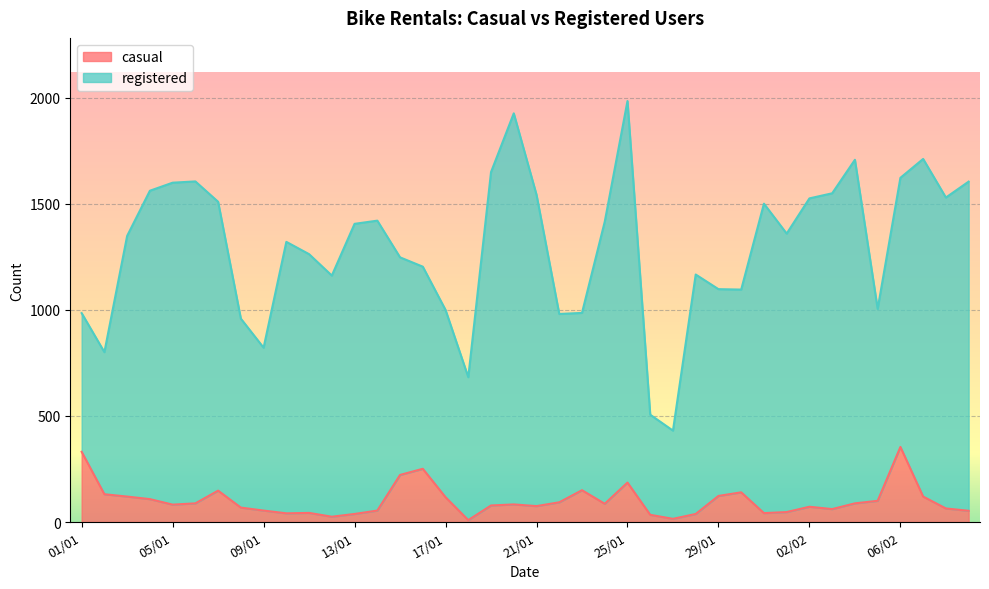

True or false: there are more than 0 points higher than both neighbors.

True